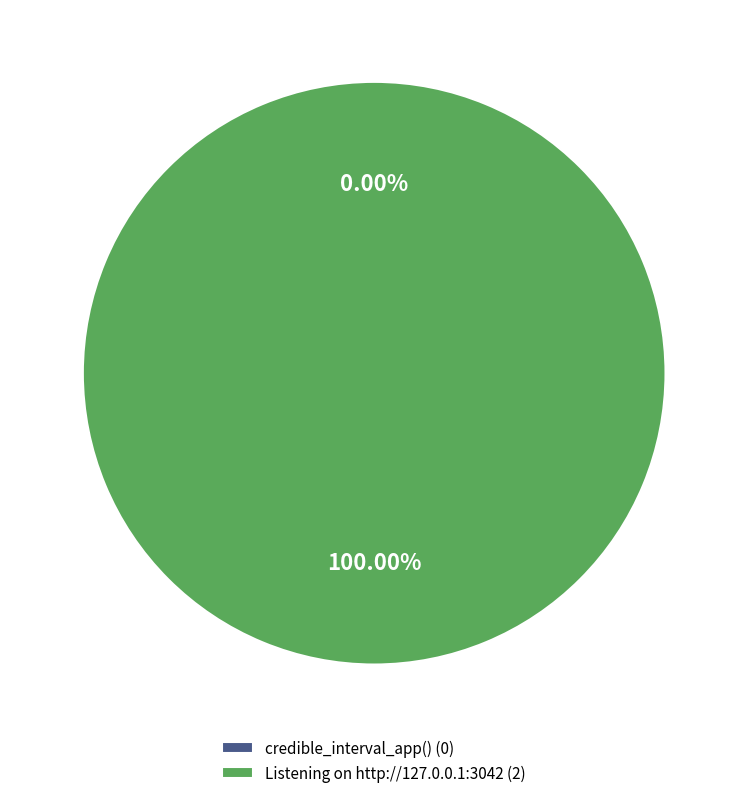

To the nearest percent, what is the difference between the largest and smallest slice percentages?

100%